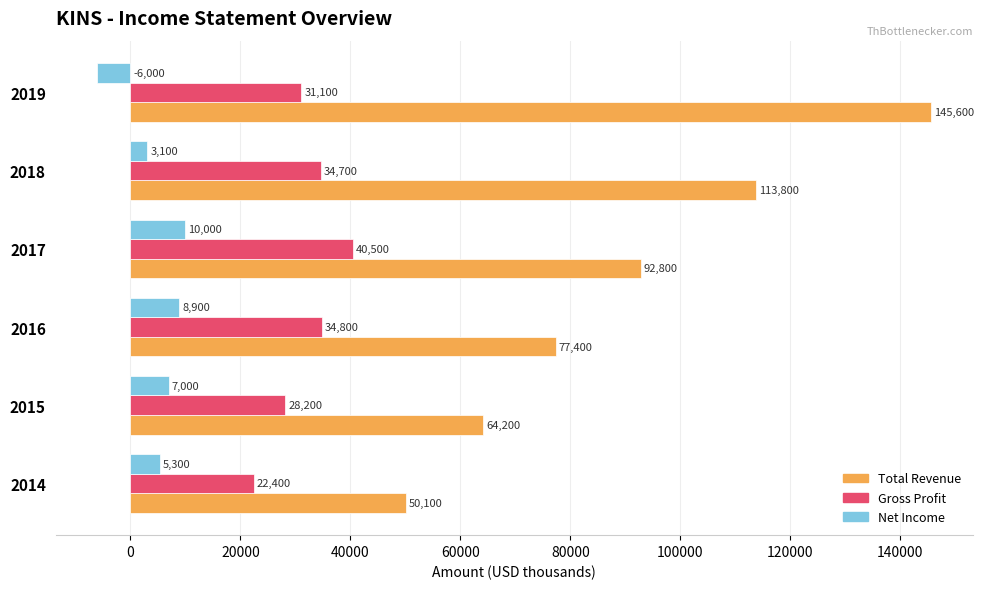

Is the value of Net Income at 2016 greater than the value of Gross Profit at 2018?

No